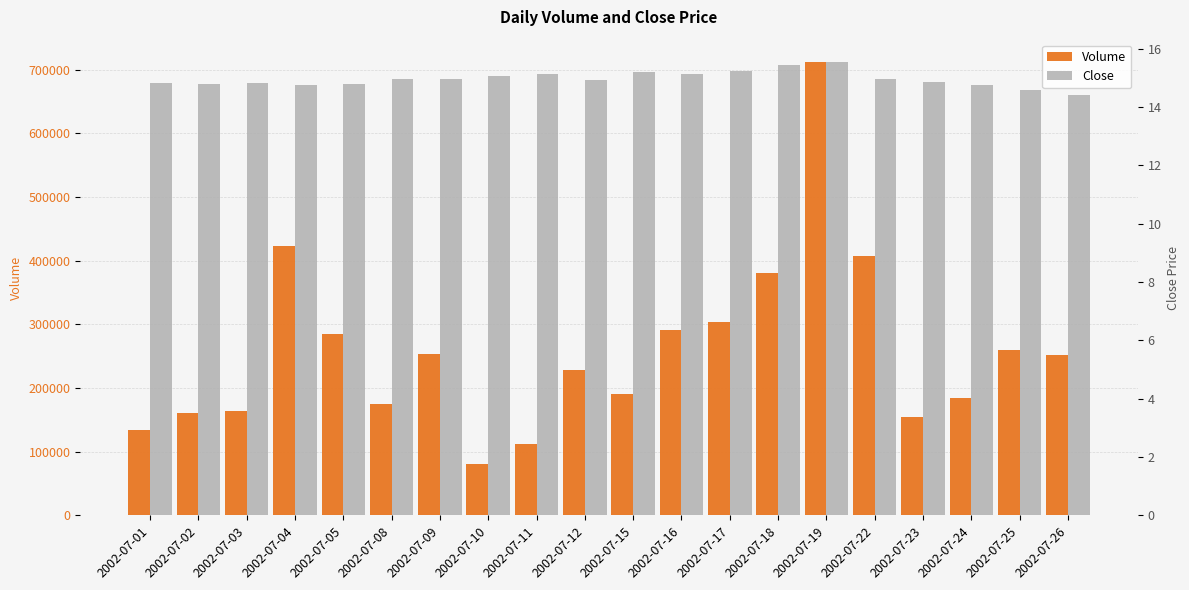

Which category has the highest value in the Volume series?

2002-07-19